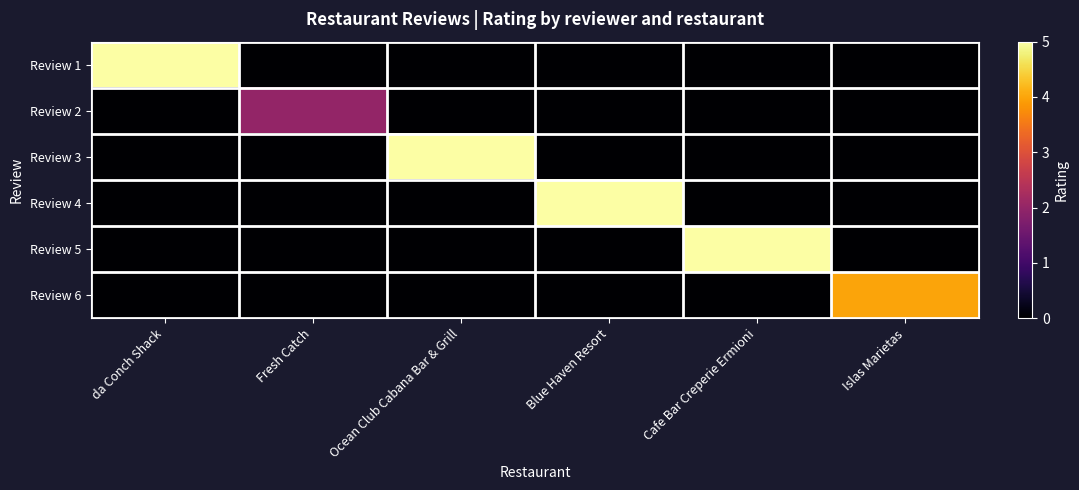

Reading left to right, transcribe all the data shown in this chart.

Review 1: da Conch Shack=5	Fresh Catch=0	Ocean Club Cabana Bar & Grill=0	Blue Haven Resort=0	Cafe Bar Creperie Ermioni=0	Islas Marietas=0
Review 2: da Conch Shack=0	Fresh Catch=2	Ocean Club Cabana Bar & Grill=0	Blue Haven Resort=0	Cafe Bar Creperie Ermioni=0	Islas Marietas=0
Review 3: da Conch Shack=0	Fresh Catch=0	Ocean Club Cabana Bar & Grill=5	Blue Haven Resort=0	Cafe Bar Creperie Ermioni=0	Islas Marietas=0
Review 4: da Conch Shack=0	Fresh Catch=0	Ocean Club Cabana Bar & Grill=0	Blue Haven Resort=5	Cafe Bar Creperie Ermioni=0	Islas Marietas=0
Review 5: da Conch Shack=0	Fresh Catch=0	Ocean Club Cabana Bar & Grill=0	Blue Haven Resort=0	Cafe Bar Creperie Ermioni=5	Islas Marietas=0
Review 6: da Conch Shack=0	Fresh Catch=0	Ocean Club Cabana Bar & Grill=0	Blue Haven Resort=0	Cafe Bar Creperie Ermioni=0	Islas Marietas=4